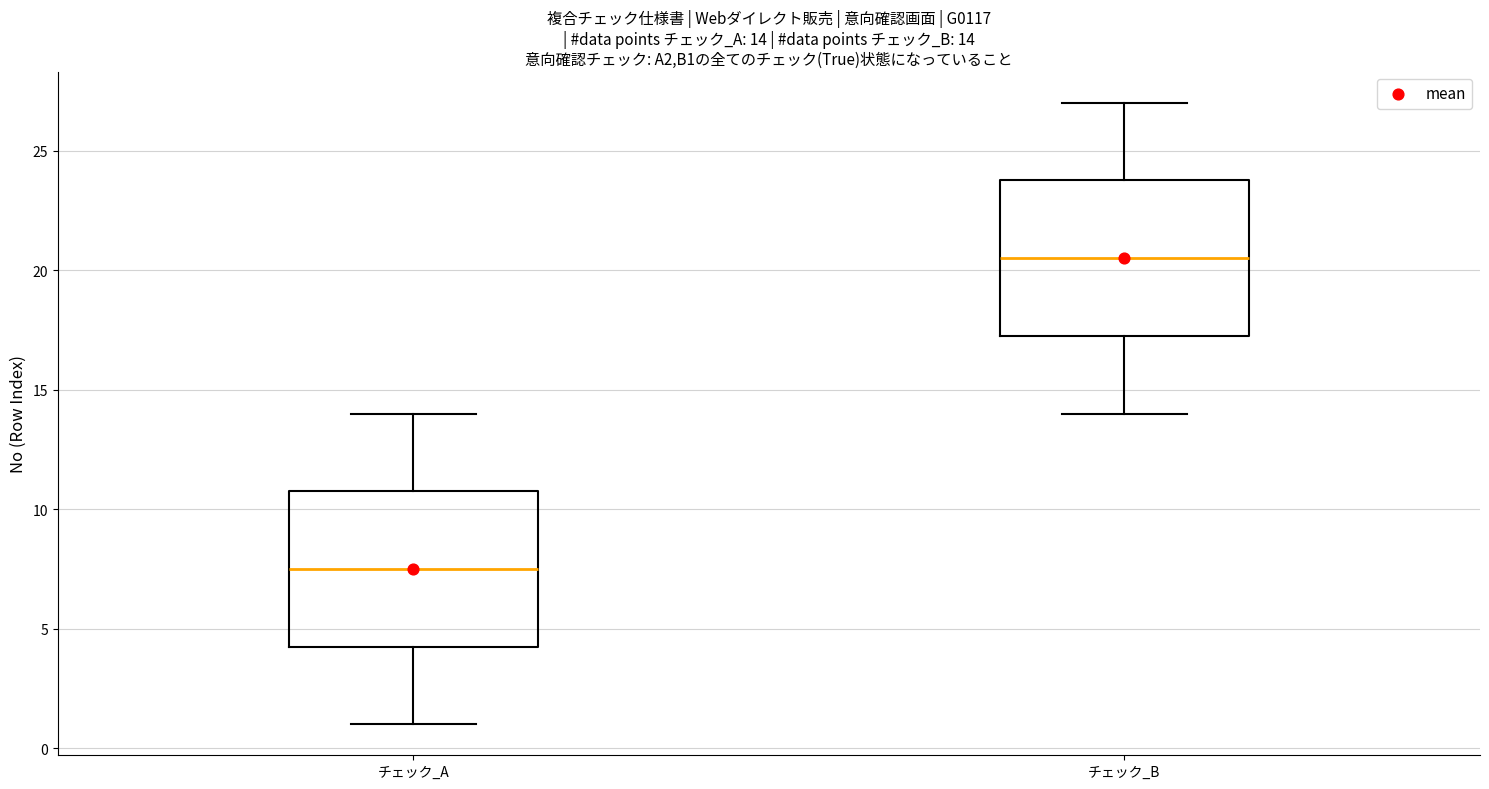

Which box has the highest median line?

チェック_B